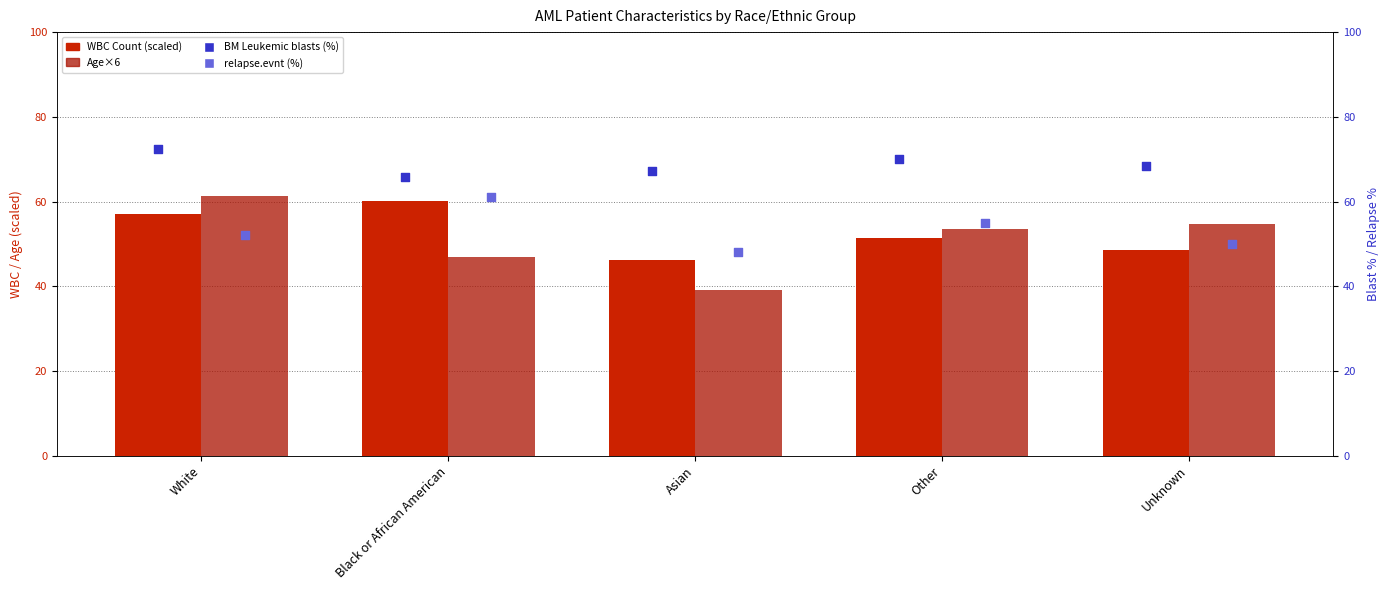

Is the value of relapse.evnt (%) at Black or African American greater than the value of BM Leukemic blasts (%) at Other?

No